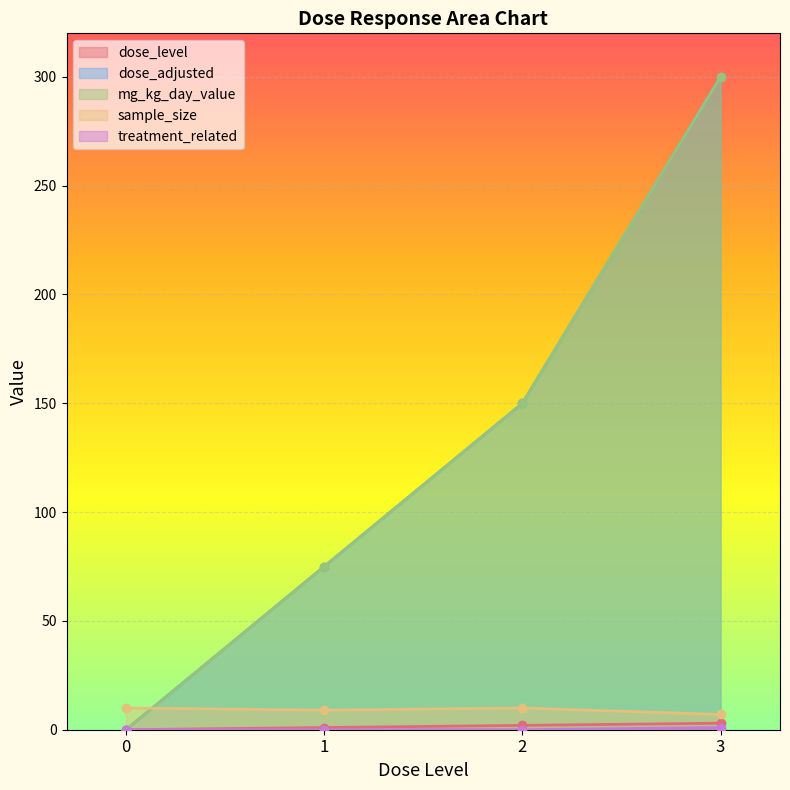

Reading left to right, transcribe all the data shown in this chart.

dose_level: 0=0	1=1	2=2	3=3
dose_adjusted: 0=0	1=75	2=150	3=300
mg_kg_day_value: 0=0	1=75	2=150	3=300
sample_size: 0=10	1=9	2=10	3=7
treatment_related: 0=0	1=0	2=0	3=1